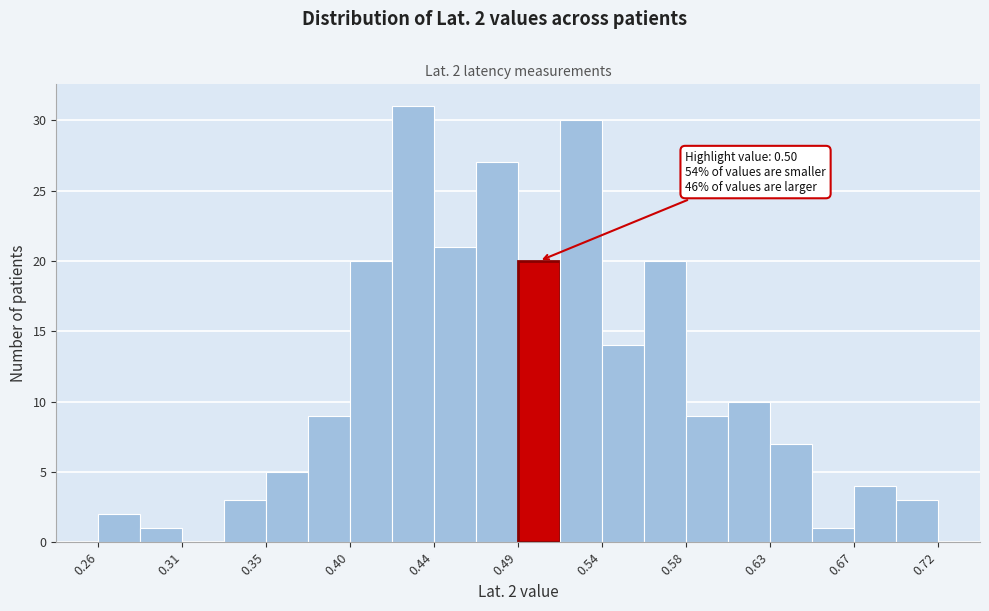

Which range on the x-axis has the tallest bar?

0.421 to 0.444